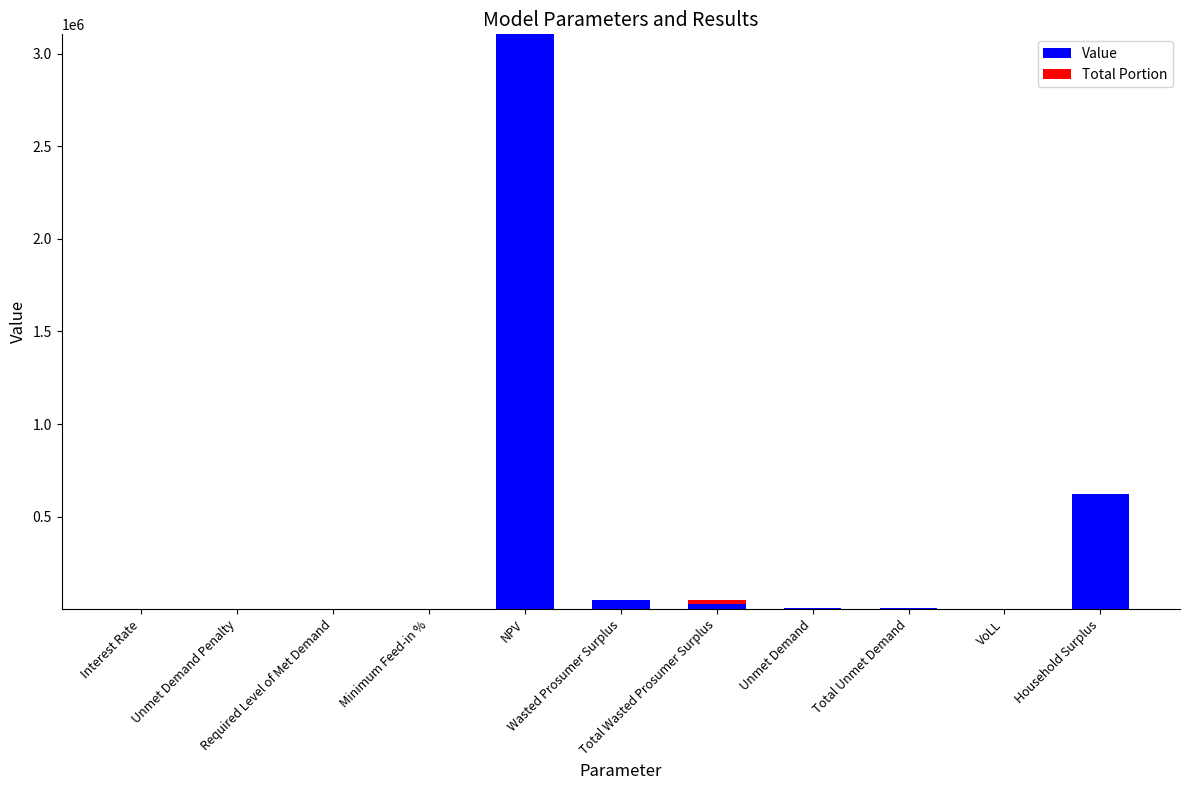

Count the number of categories in the chart.

11